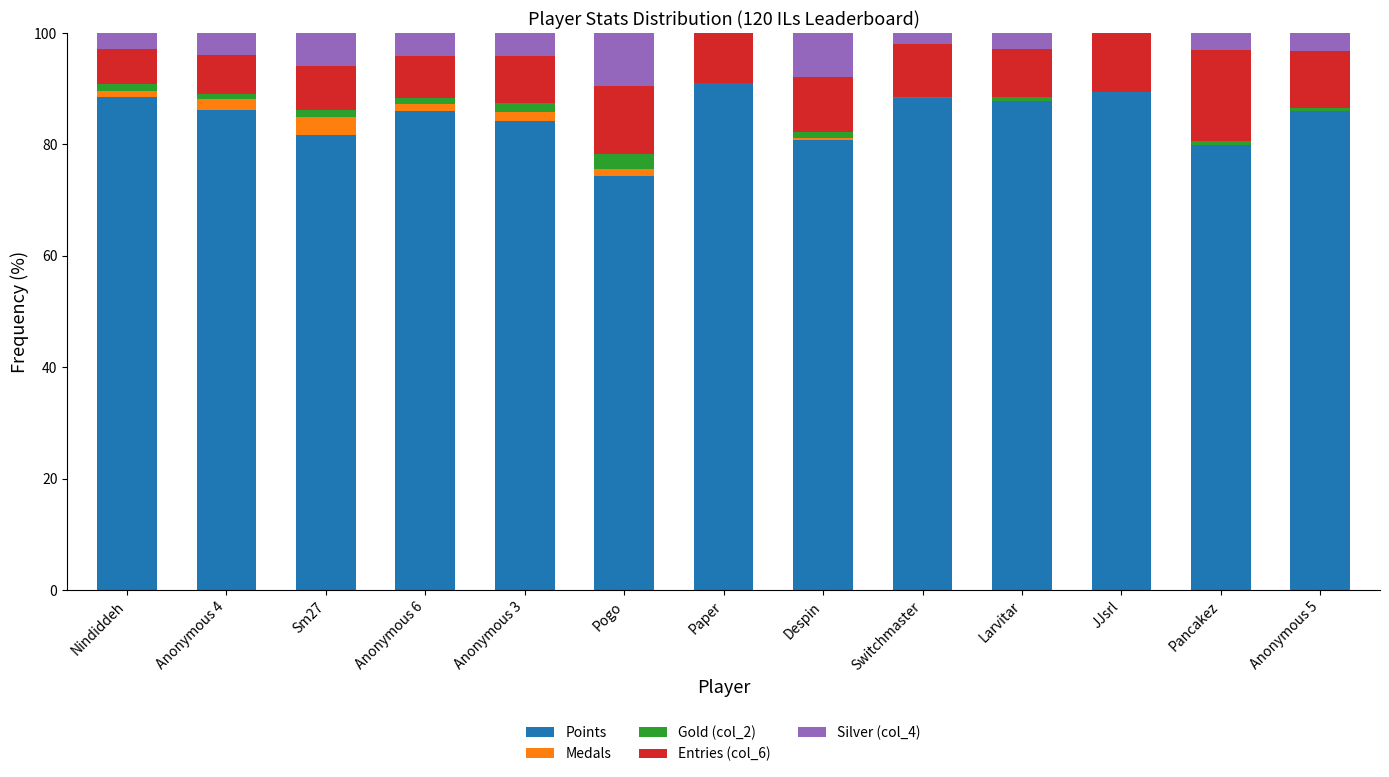

What is the highest value of the Points series?

91.0